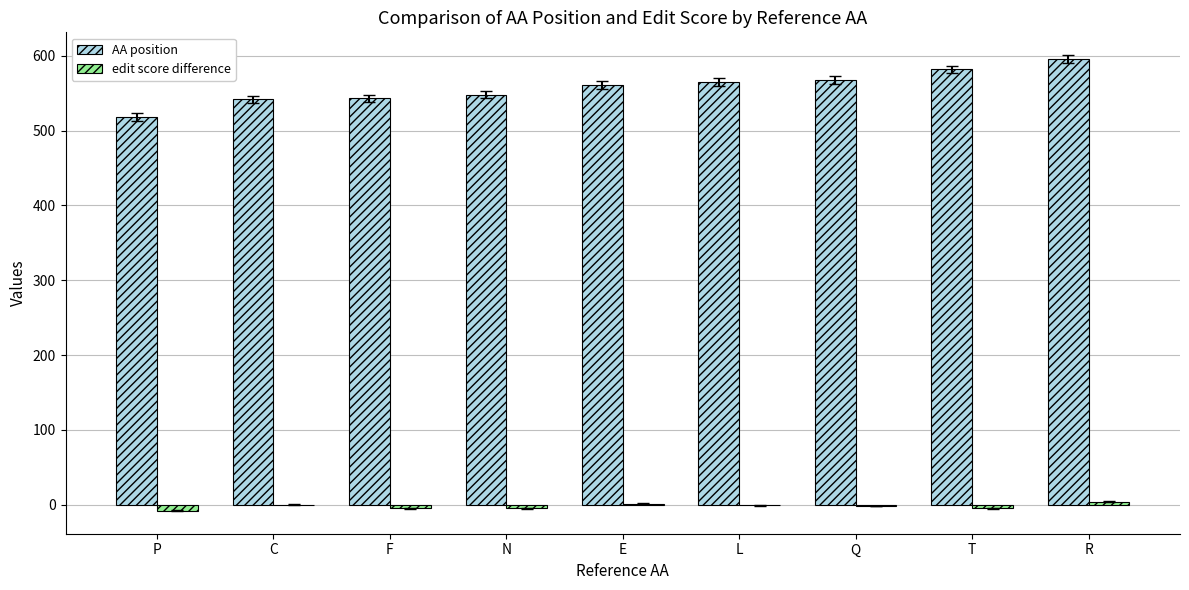

Are the bars horizontal?

No